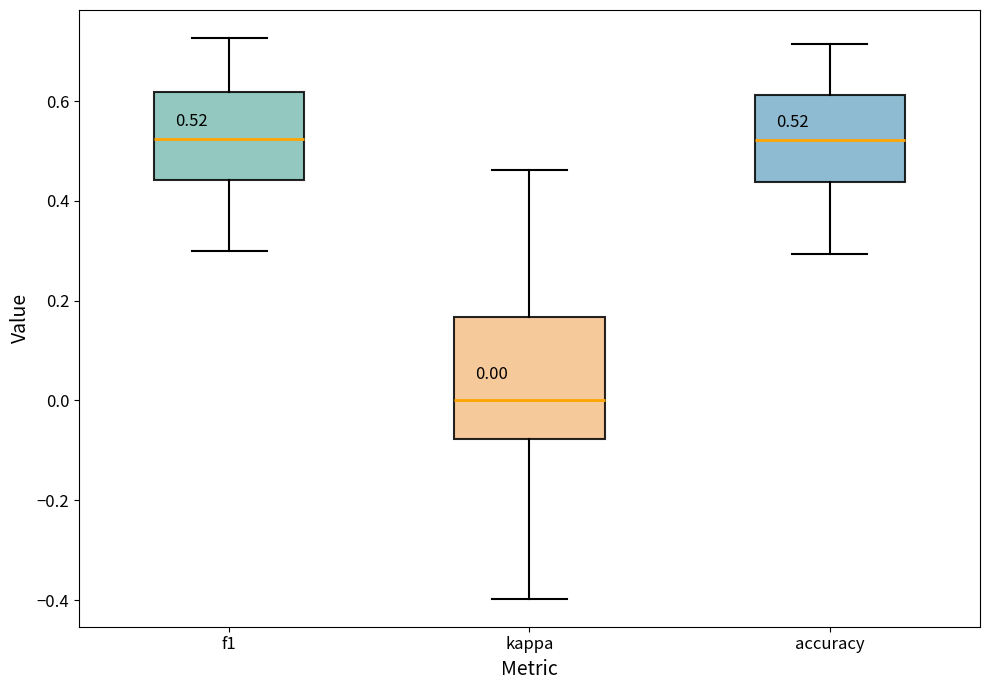

Which box is the tallest, from its lower edge to its upper edge?

kappa